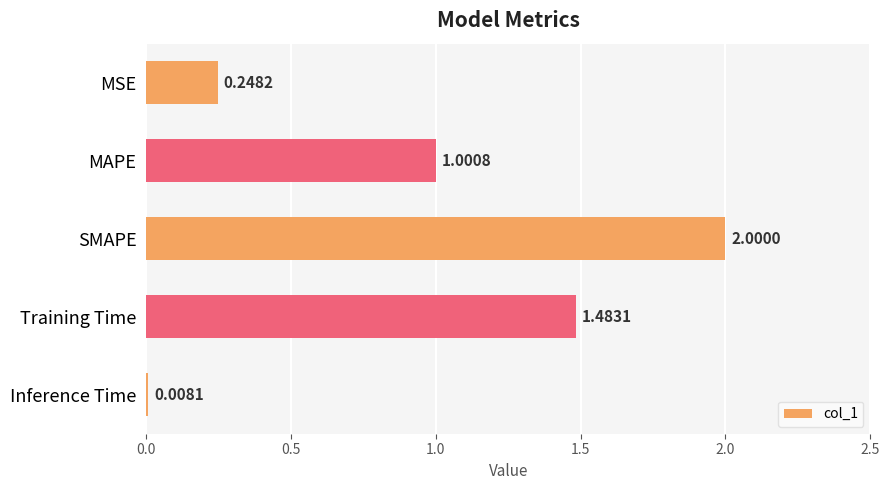

Rank the categories by value from highest to lowest.

SMAPE, Training Time, MAPE, MSE, Inference Time